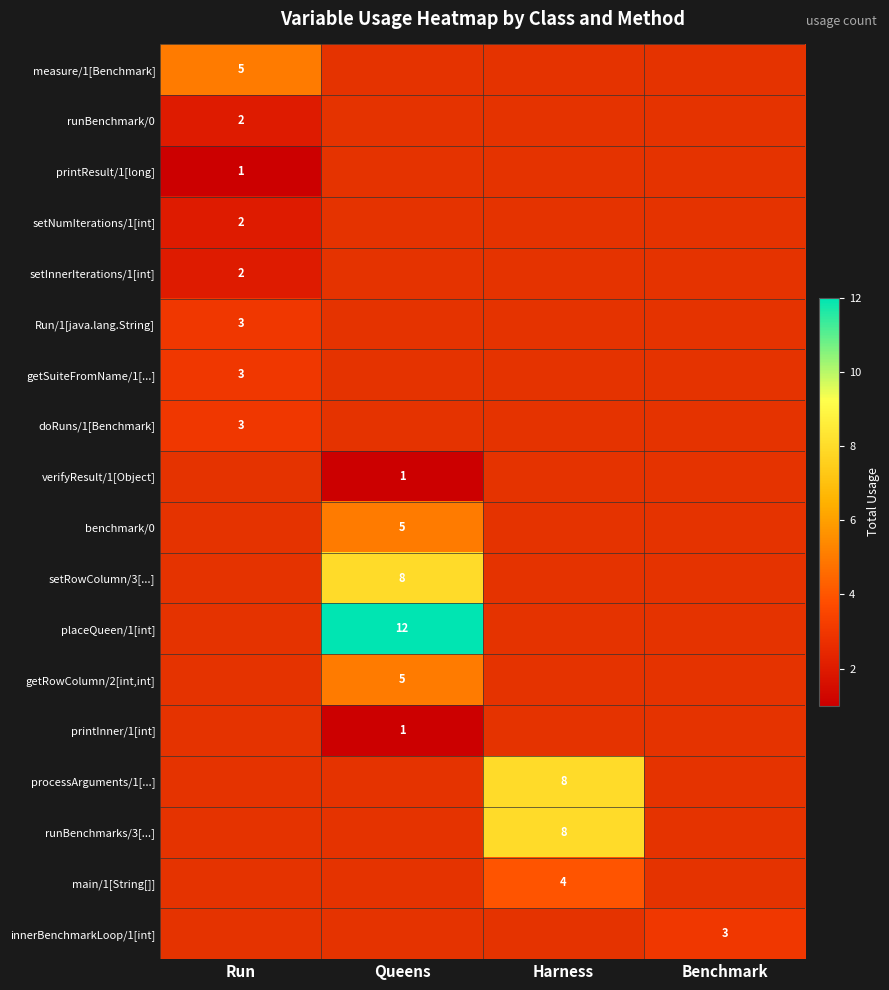

What is the total value across all series at Run?

21